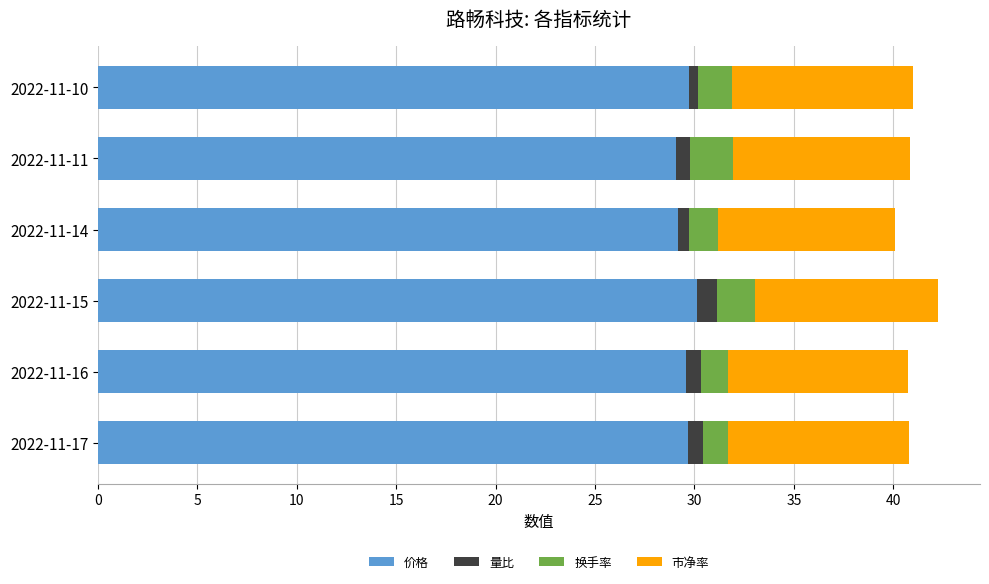

What is the average value of the 价格 series?

29.5